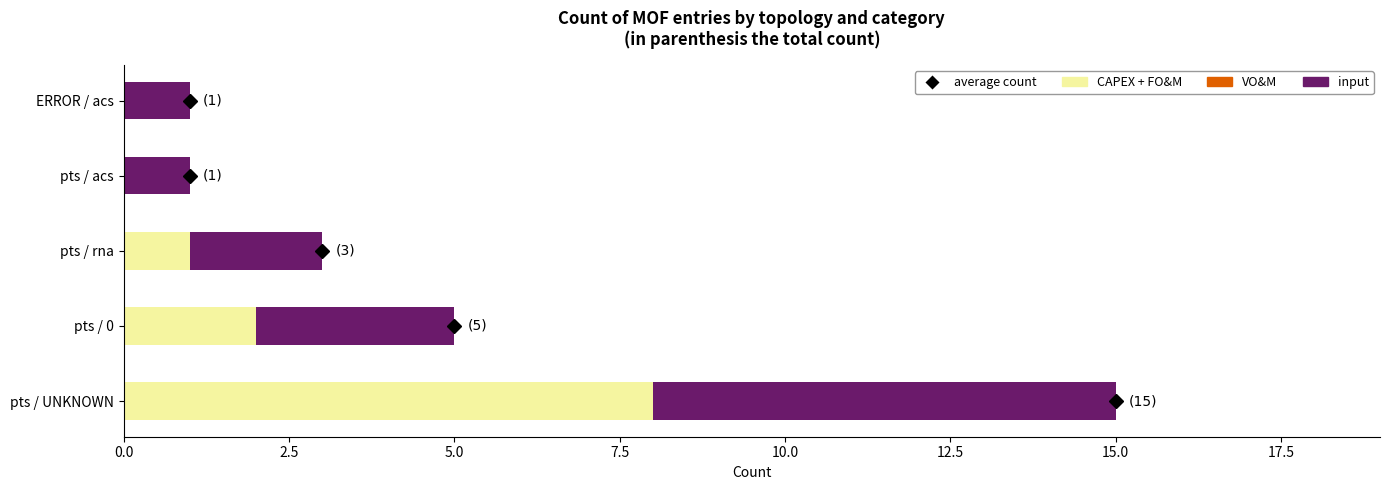

True or false: CAPEX + FO&M has a value of -4 at ERROR / acs.

False